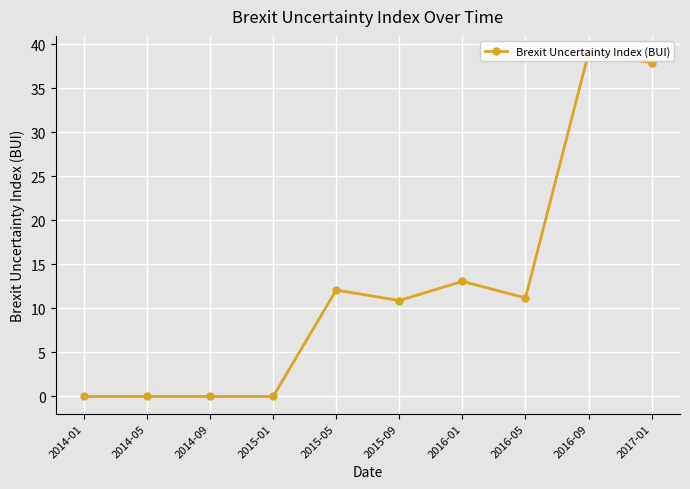

What is the sum of the values at 2016-01 and 2014-01?

13.1